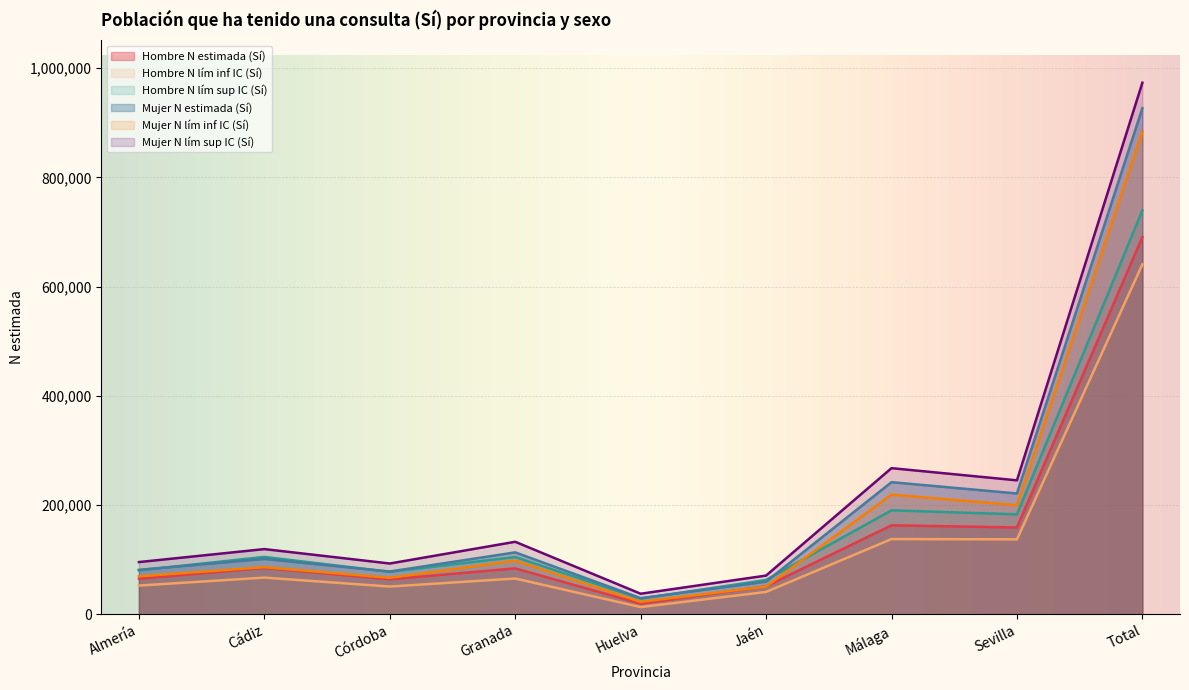

Count the number of data series in this chart.

6